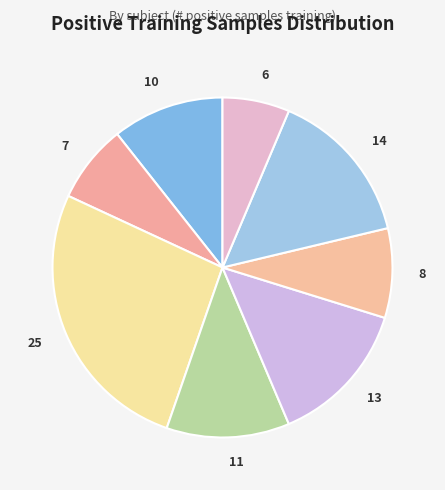

Does any single category account for the majority?

No